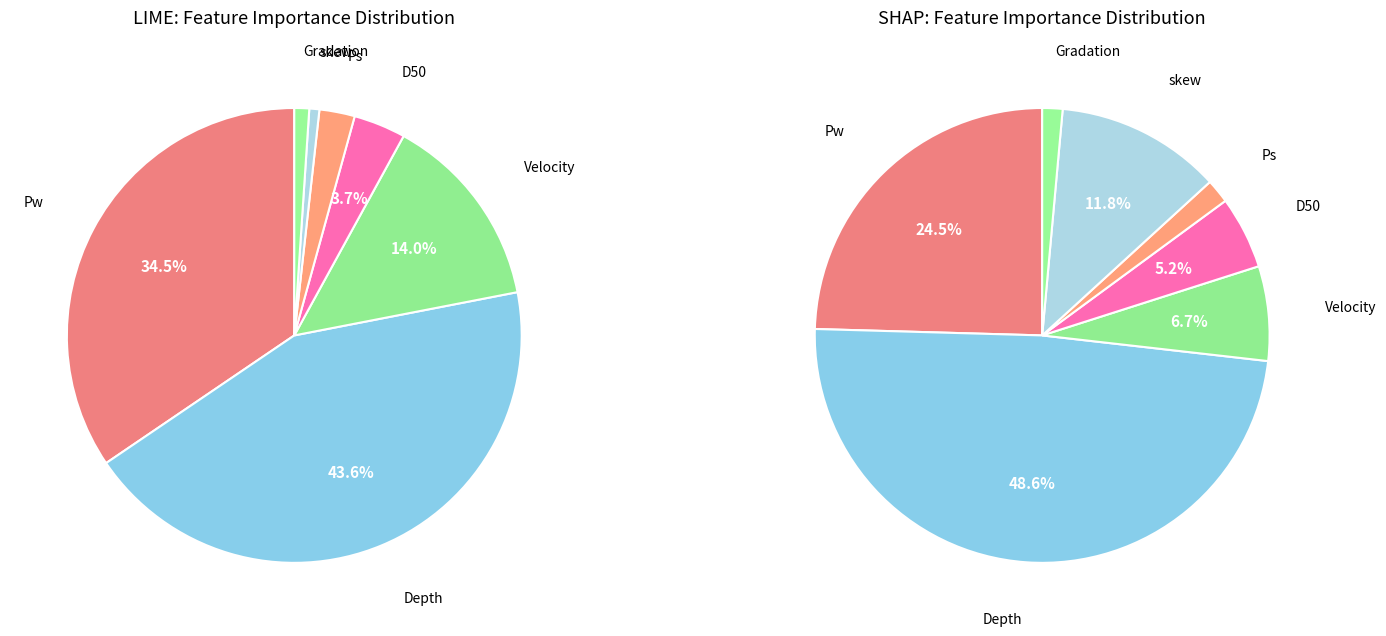

Does any single category account for the majority?

No